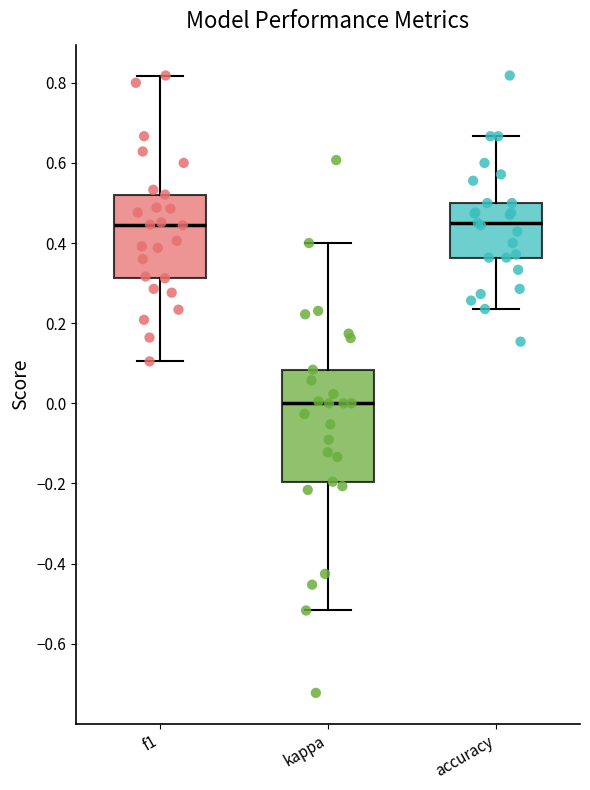

Reading left to right, transcribe this box plot: for each box, give where its median line is, the range the box spans, and where its two whiskers end, as read against the y-axis. The values are not printed on the chart, so give them approximately, as read against the axis.

f1: median 0.44, box 0.32 to 0.52, whiskers 0.10 to 0.82
kappa: median 0.00, box -0.20 to 0.08, whiskers -0.52 to 0.40
accuracy: median 0.46, box 0.36 to 0.50, whiskers 0.24 to 0.66